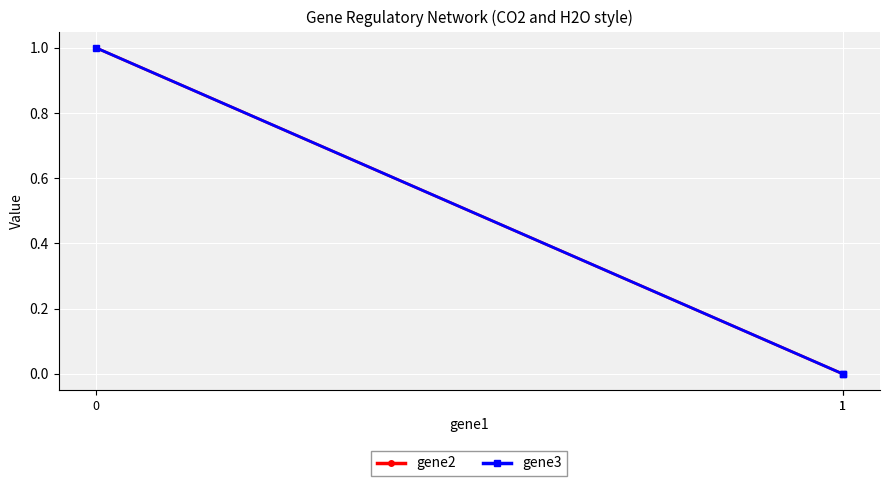

True or false: gene3 has a value of 0 at 1.

True